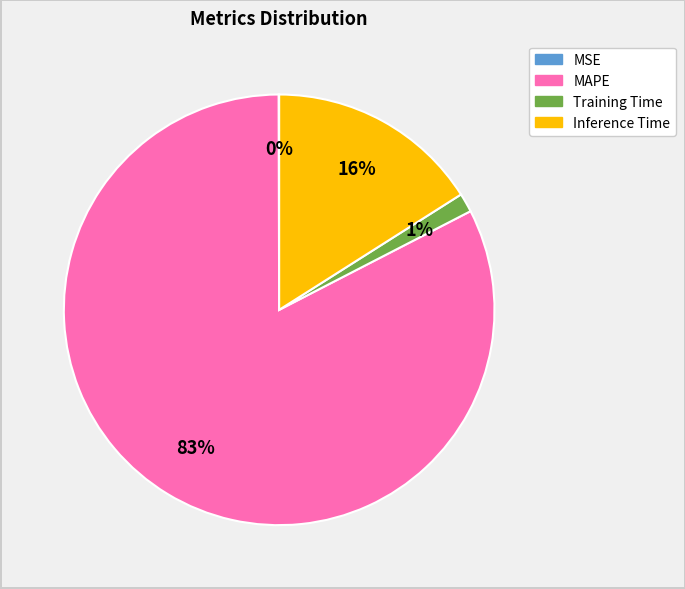

To the nearest percent, what is the difference between the MAPE and Inference Time slice percentages?

67%